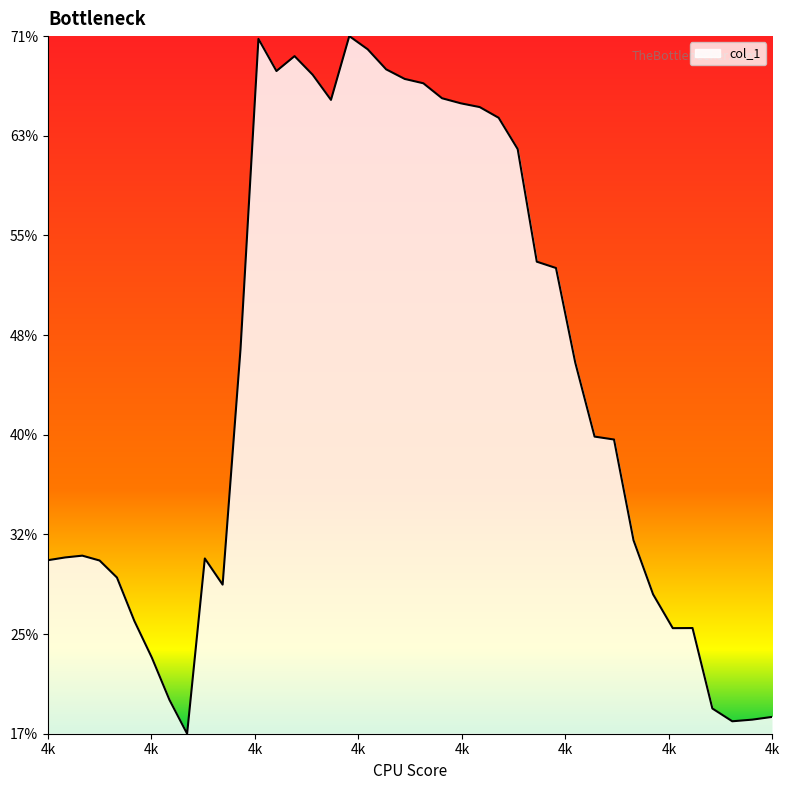

Does the chart have visible grid lines?

No